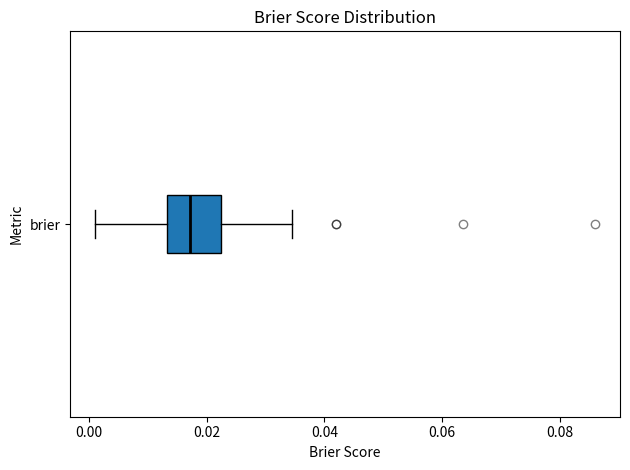

Read this box plot against the x-axis: the position of the median line, the range covered by the box, and the ends of both whiskers. The values are not printed on the chart, so give them approximately, as read against the axis.

median 0.018, box 0.014 to 0.022, whiskers 0.002 to 0.034